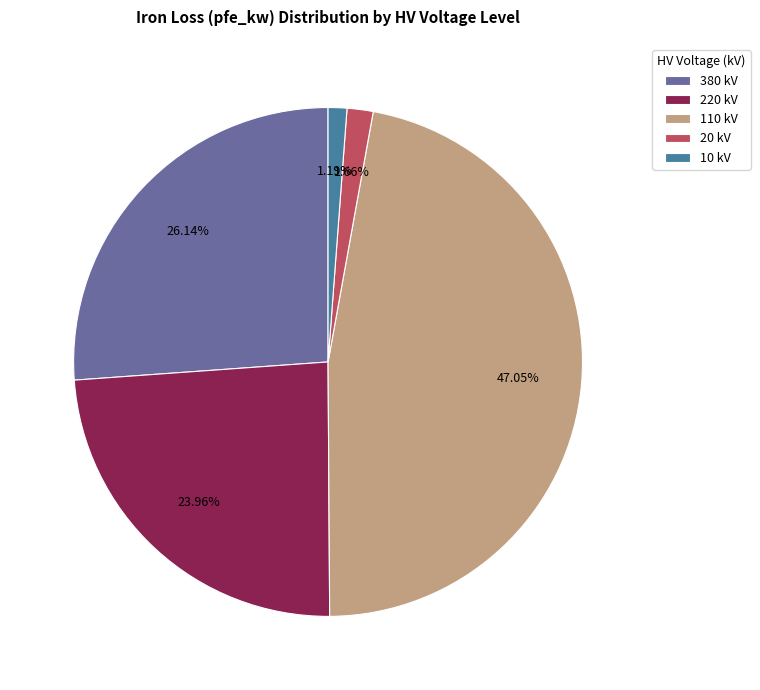

Combined, do 110 kV and 380 kV account for over 50%?

Yes